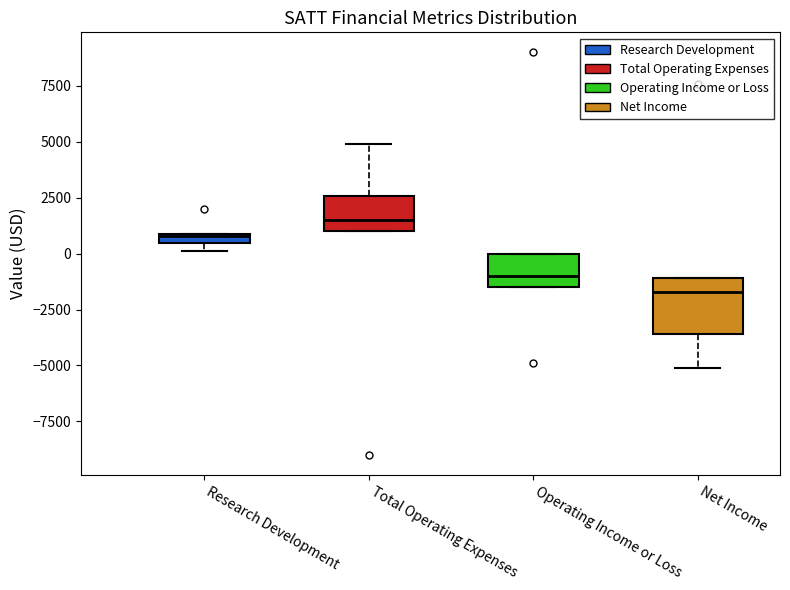

Which box is the tallest, from its lower edge to its upper edge?

Net Income